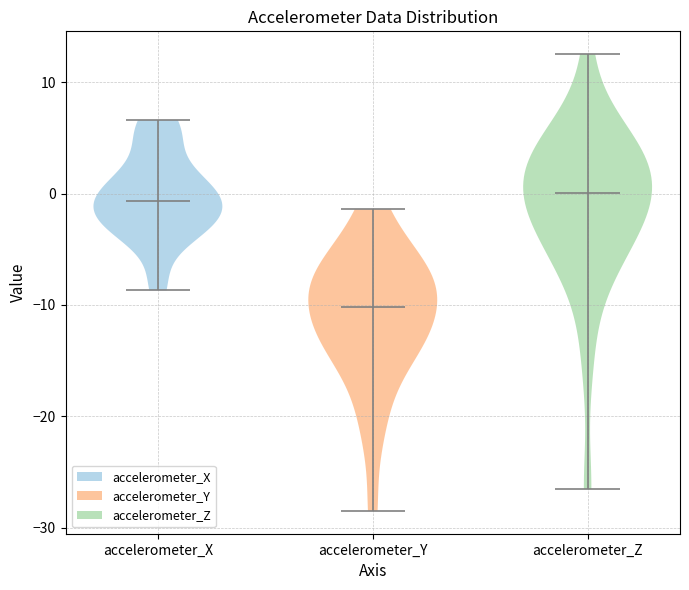

Reading left to right, read every violin against the y-axis: where its median line is, and the lowest and highest points it reaches. The values are not printed on the chart, so give them approximately, as read against the axis.

accelerometer_X: median line -1, lowest point -9, highest point 7
accelerometer_Y: median line -10, lowest point -28, highest point -1
accelerometer_Z: median line 0, lowest point -27, highest point 13